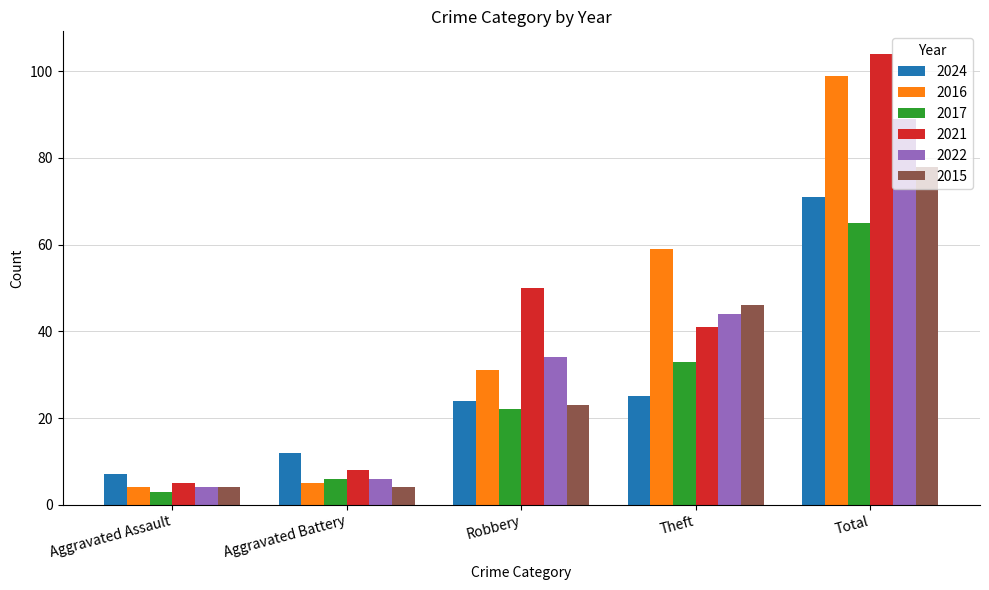

What is the lowest value of the 2017 series?

3